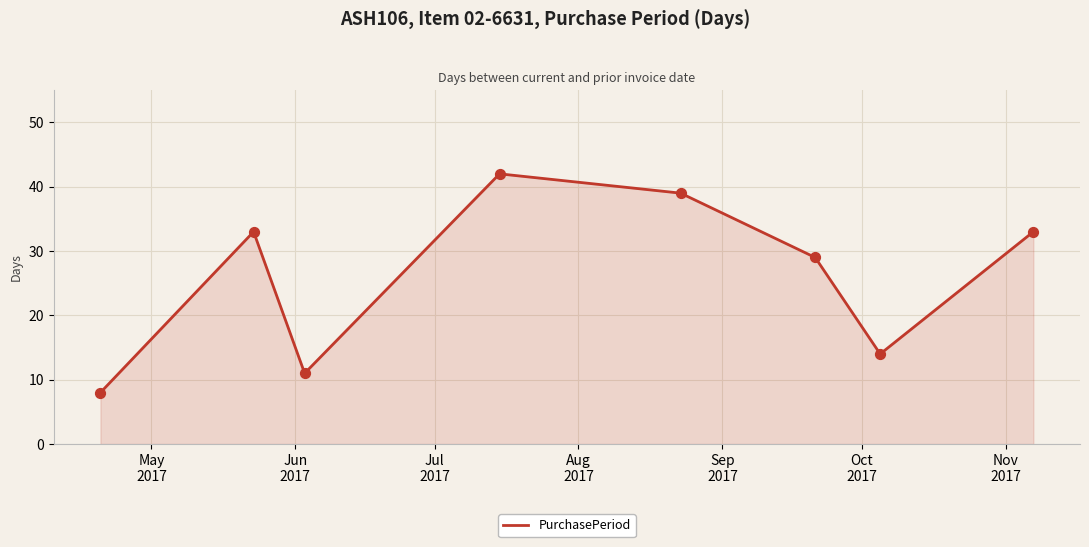

How many interior local valleys (lower than both neighbors) does the data have?

2